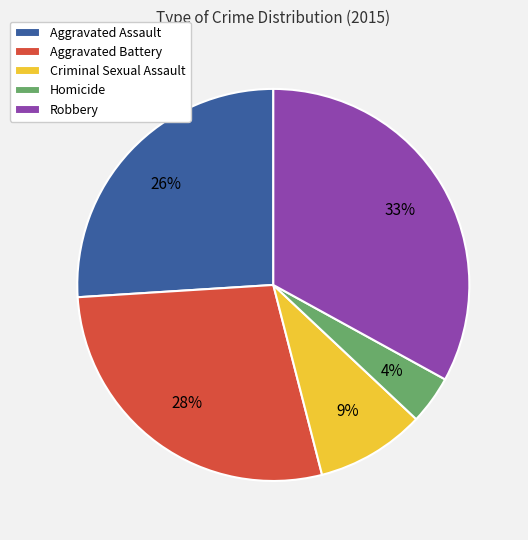

The Criminal Sexual Assault slice represents 9% of the pie. True or false?

True